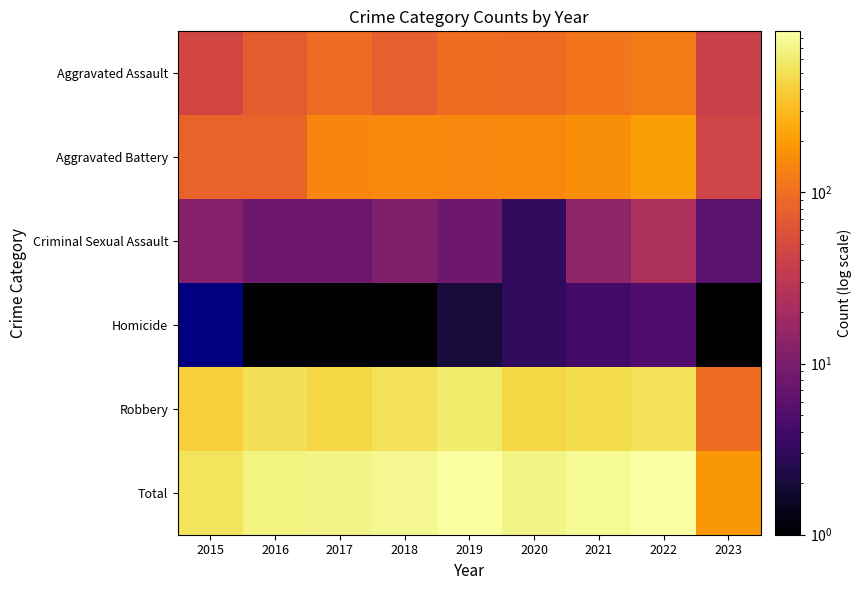

Which series has the largest total across all categories?

Total